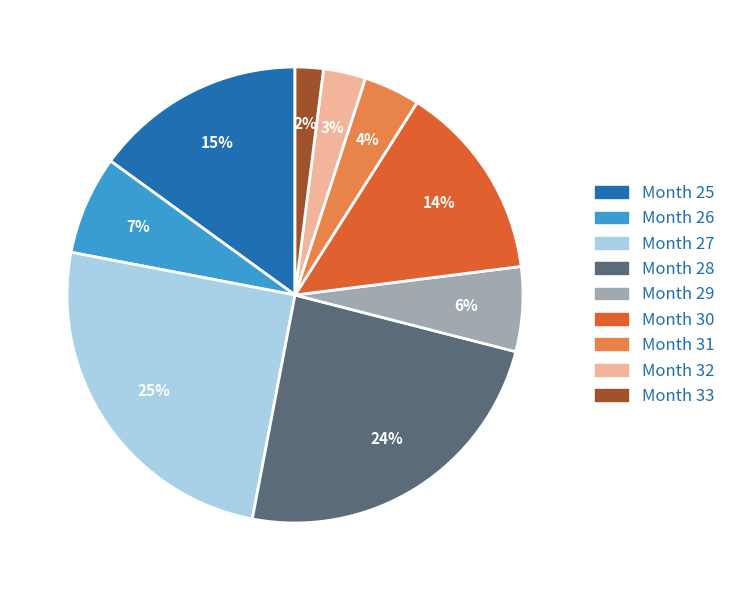

Which has a higher value, Month 33 or Month 31?

Month 31